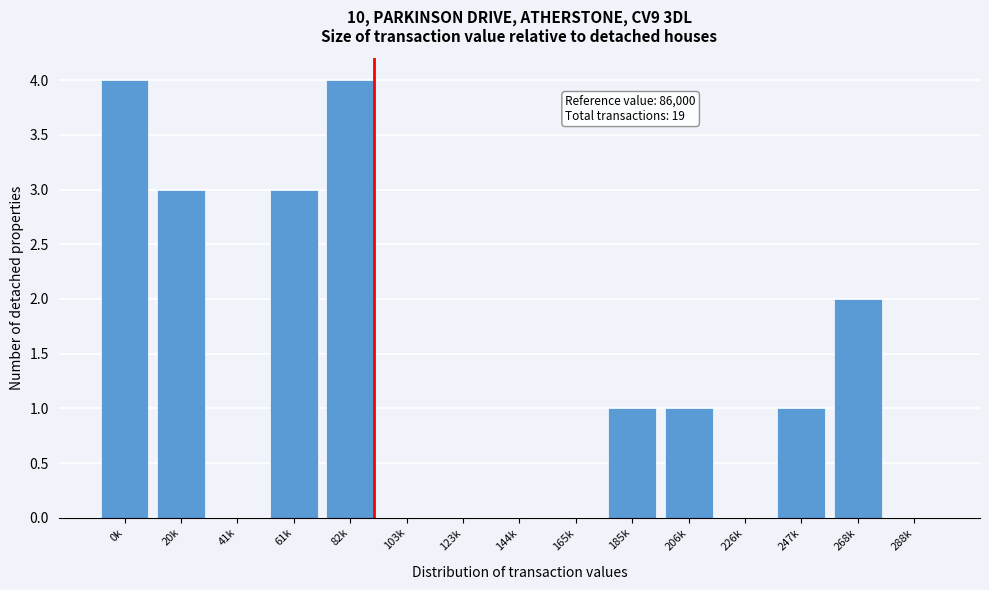

Reading left to right, transcribe all the data shown in this chart.

0k=4	20k=3	41k=0	61k=3	82k=4	103k=0	123k=0	144k=0	165k=0	185k=1	206k=1	226k=0	247k=1	268k=2	288k=0